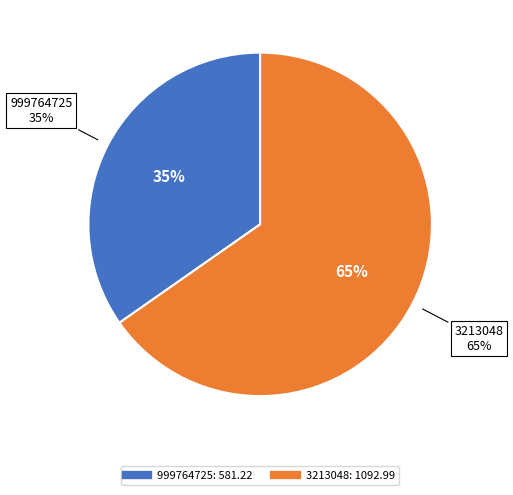

Is there any slice that represents more than half of the pie?

Yes